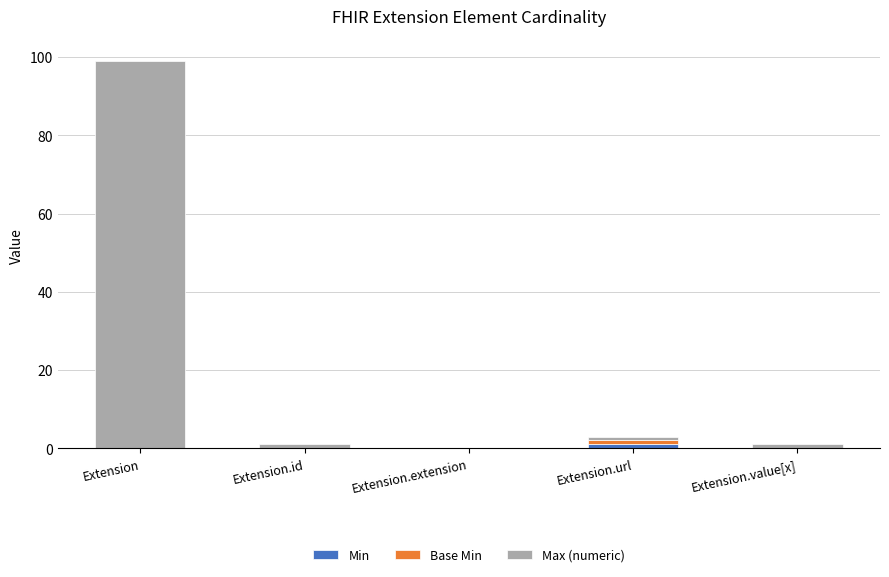

At which category is the sum across all series the highest?

Extension